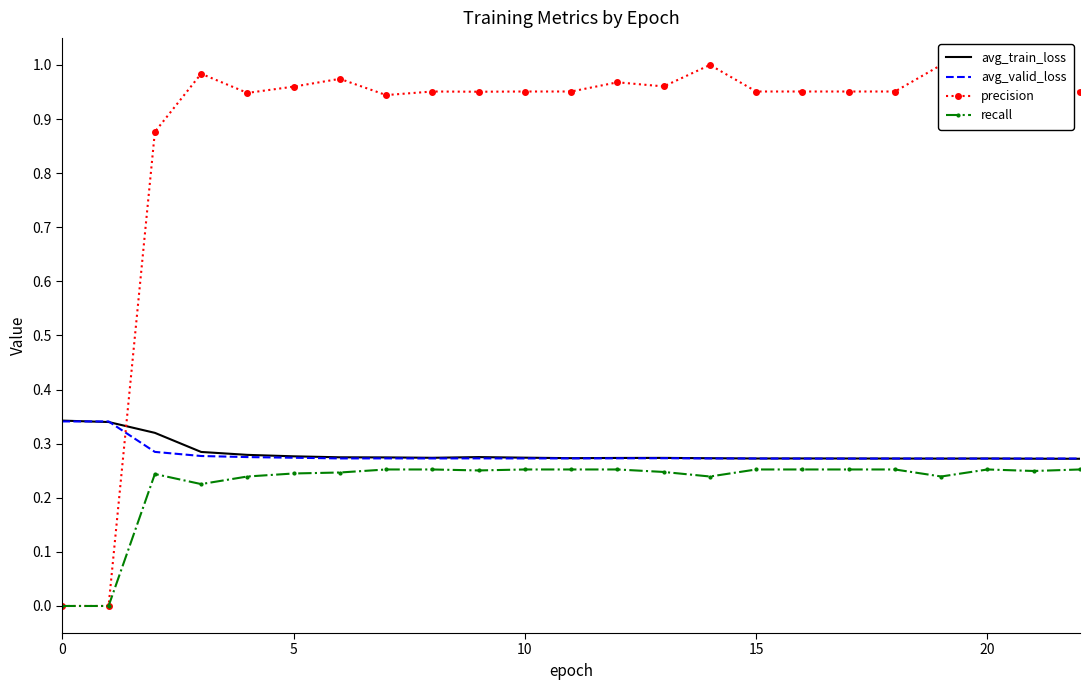

Where is the first local minimum for avg_train_loss?

8